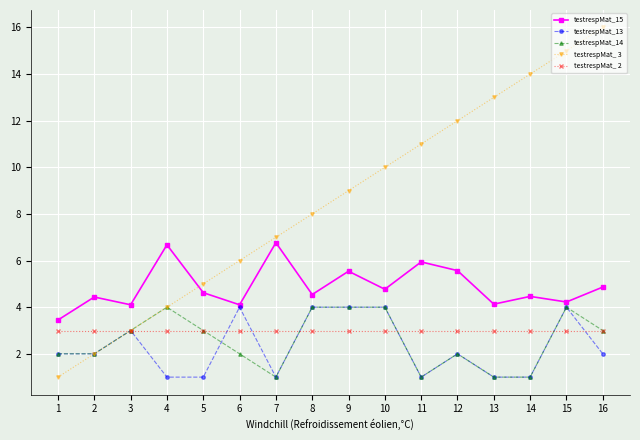

True or false: testrespMat_ 3 has more than 2 points higher than both neighbors.

False